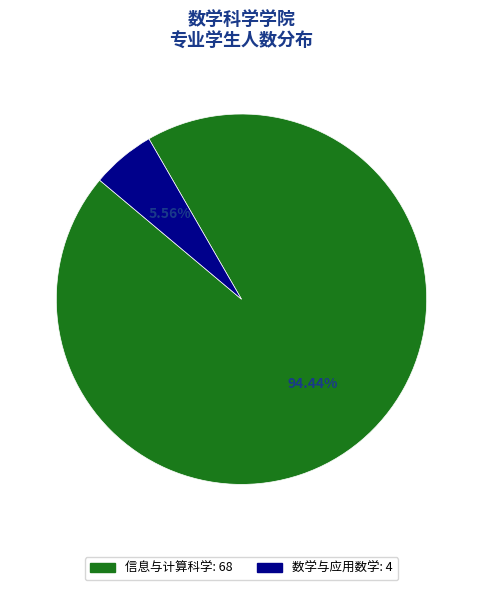

To the nearest percent, what is the average slice percentage?

50%